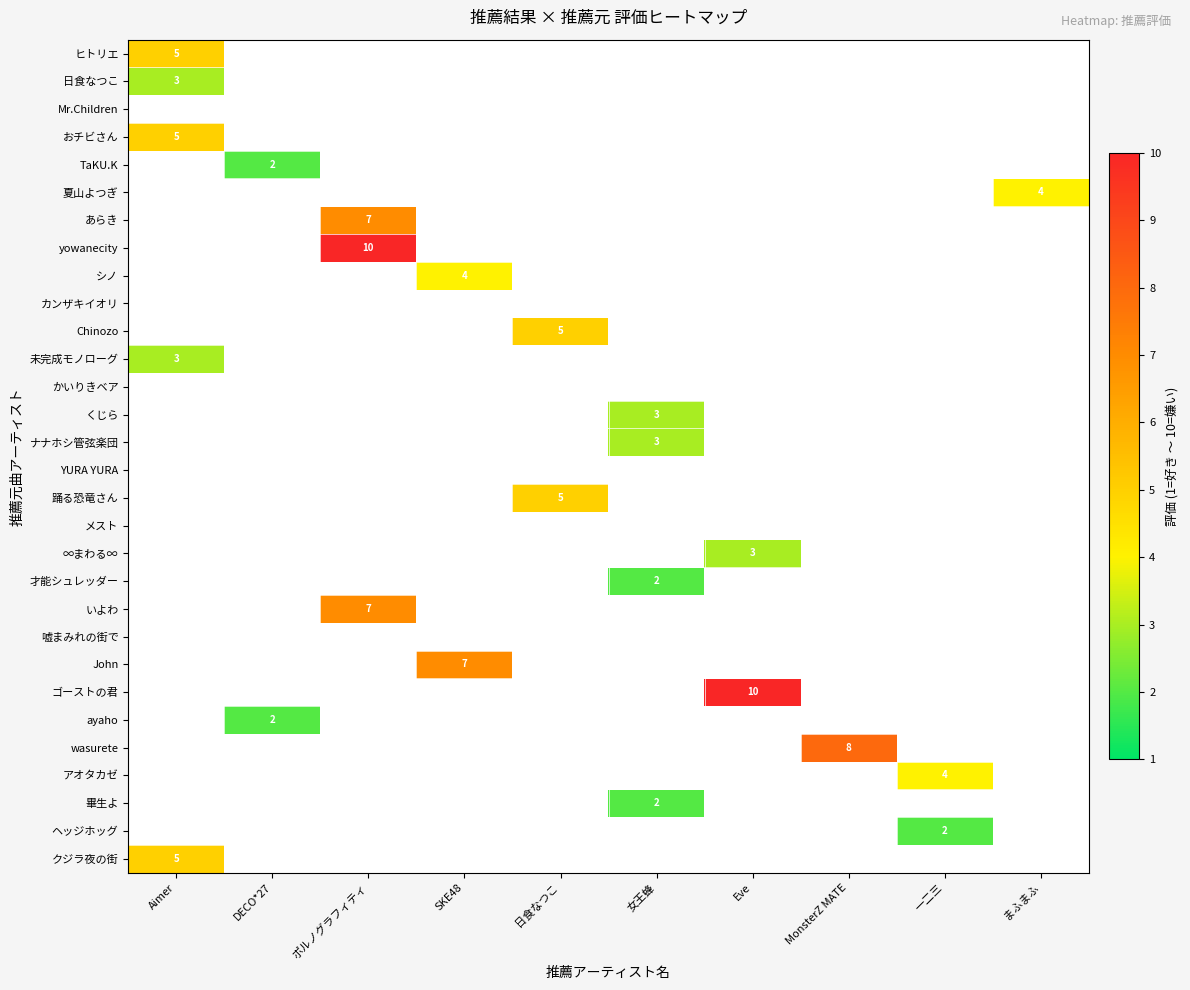

The value of いよわ at ポルノグラフィティ is 7. True or false?

True